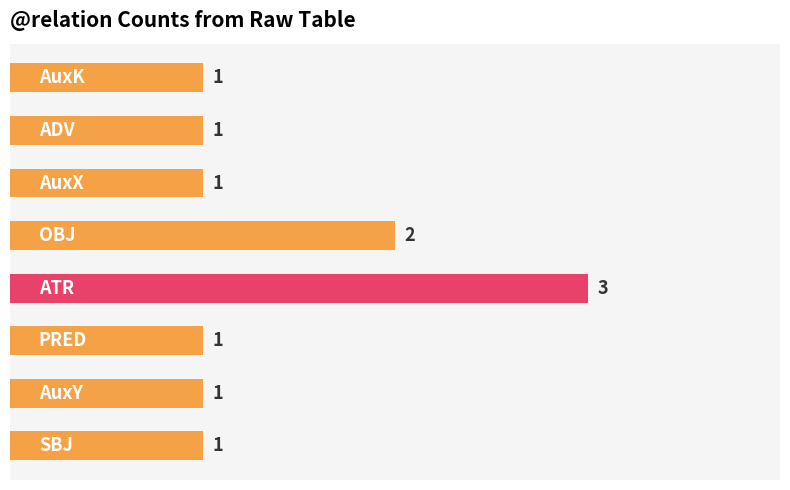

What is the maximum value shown in the chart?

3